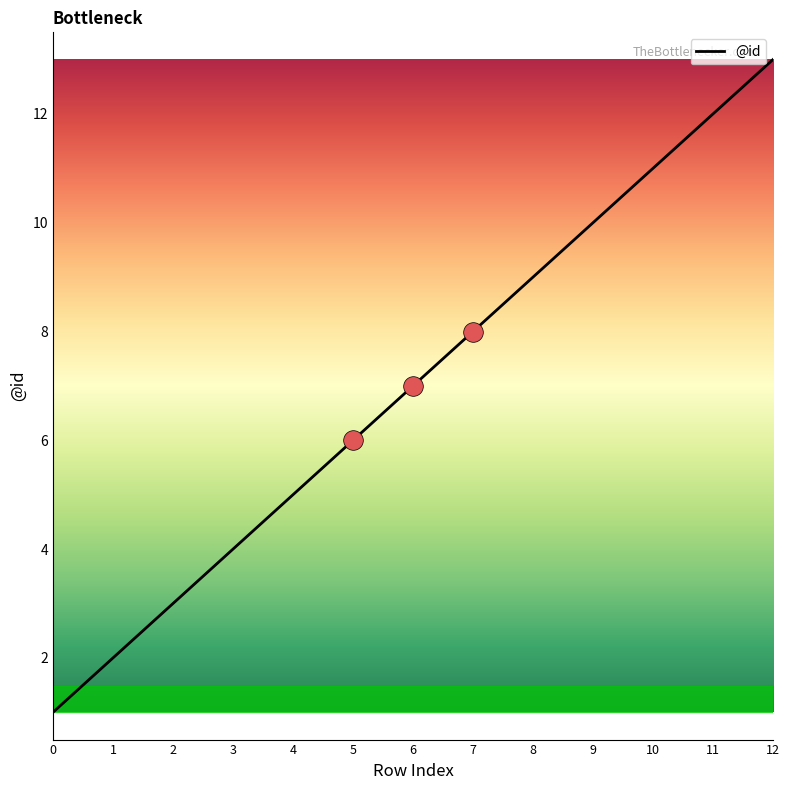

What is the change in value from 3 to 12?

+9